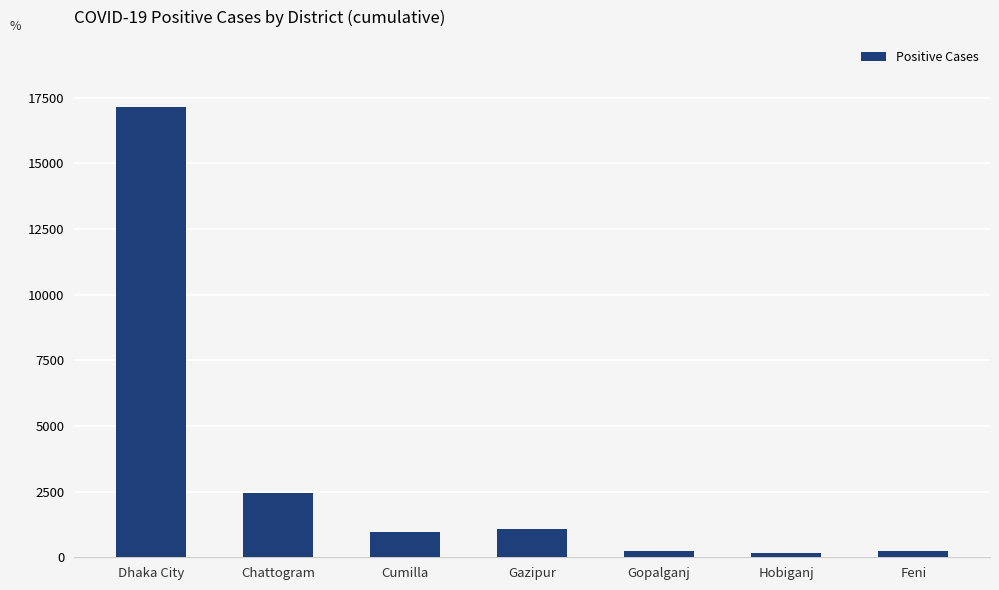

What is the difference between the maximum and minimum values?

16965